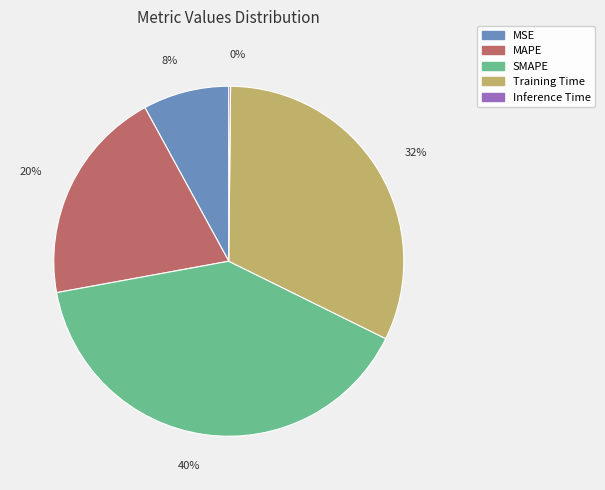

To the nearest percent, what percentage of the pie is Training Time?

32%